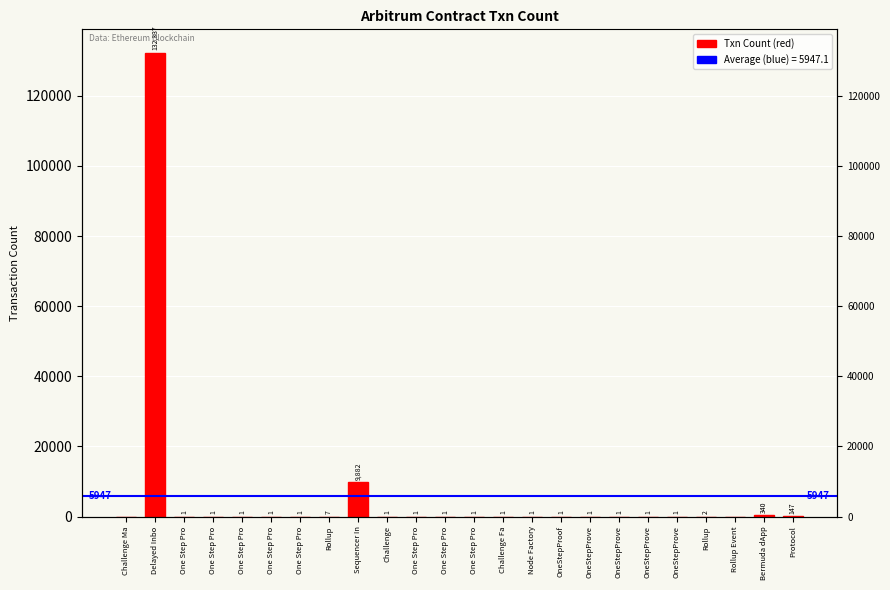

How many positive values are there?

22